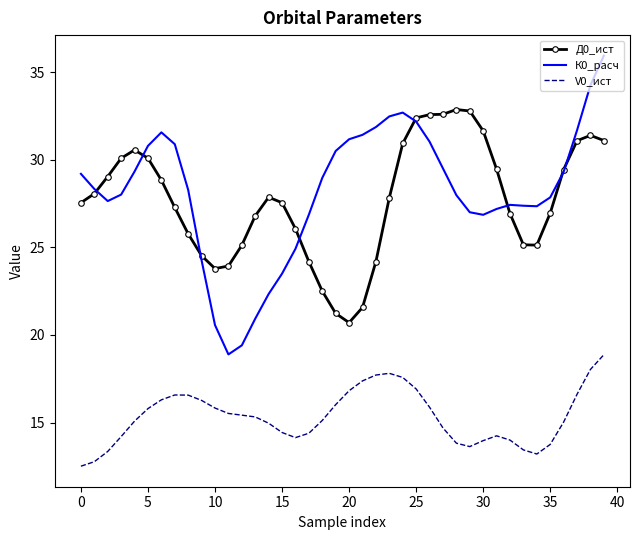

True or false: Д0_ист and V0_ист cross at least once.

False